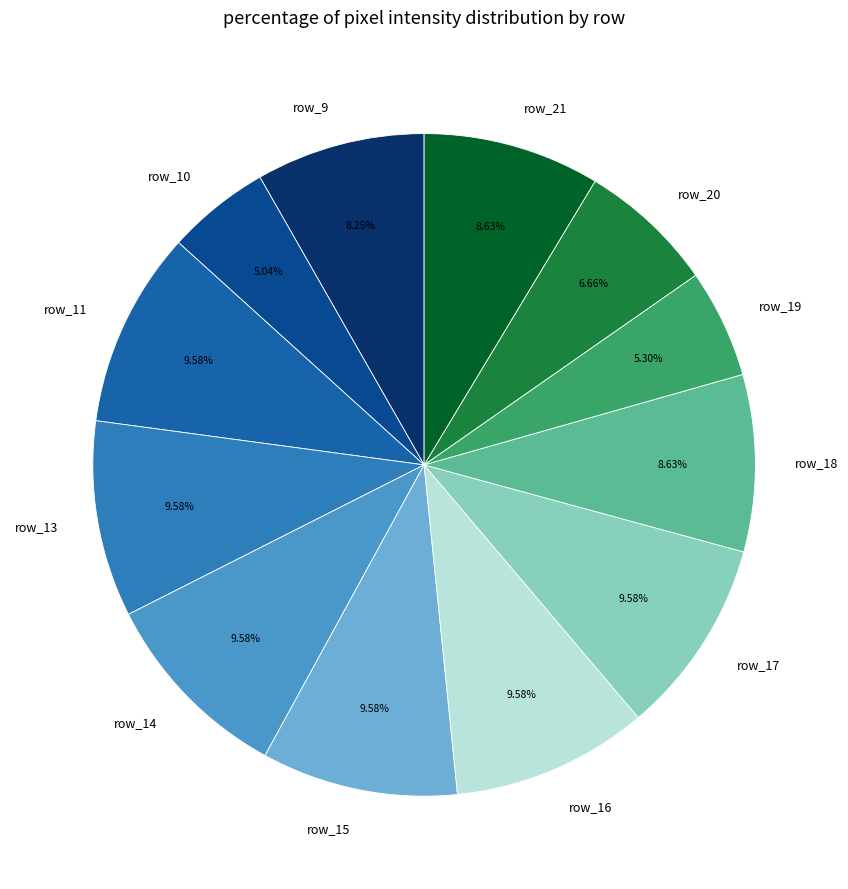

To the nearest percent, what is the difference between the largest and smallest slice percentages?

5%